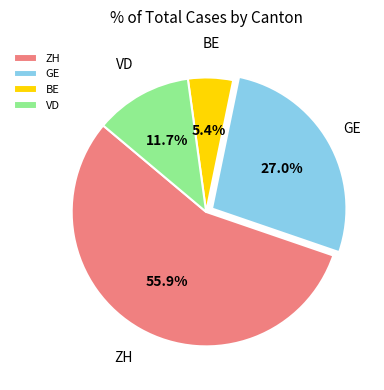

Between GE and ZH, which is larger?

ZH